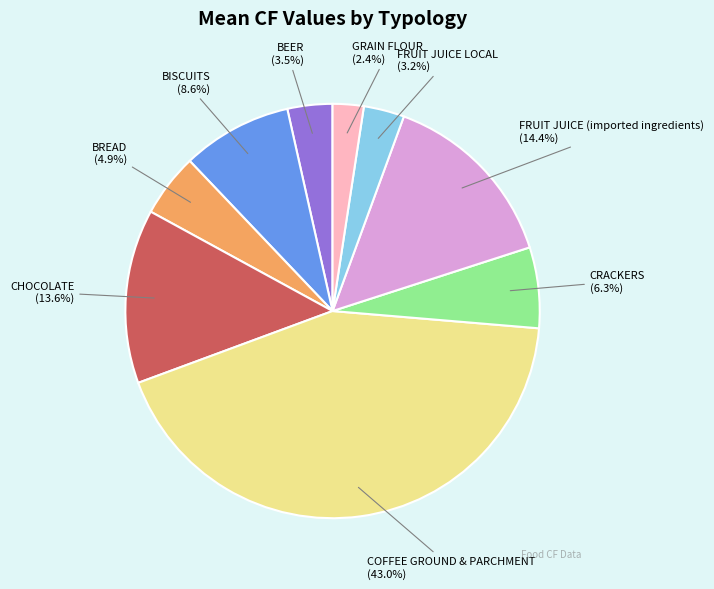

To the nearest percent, what portion does COFFEE GROUND & PARCHMENT represent?

43%